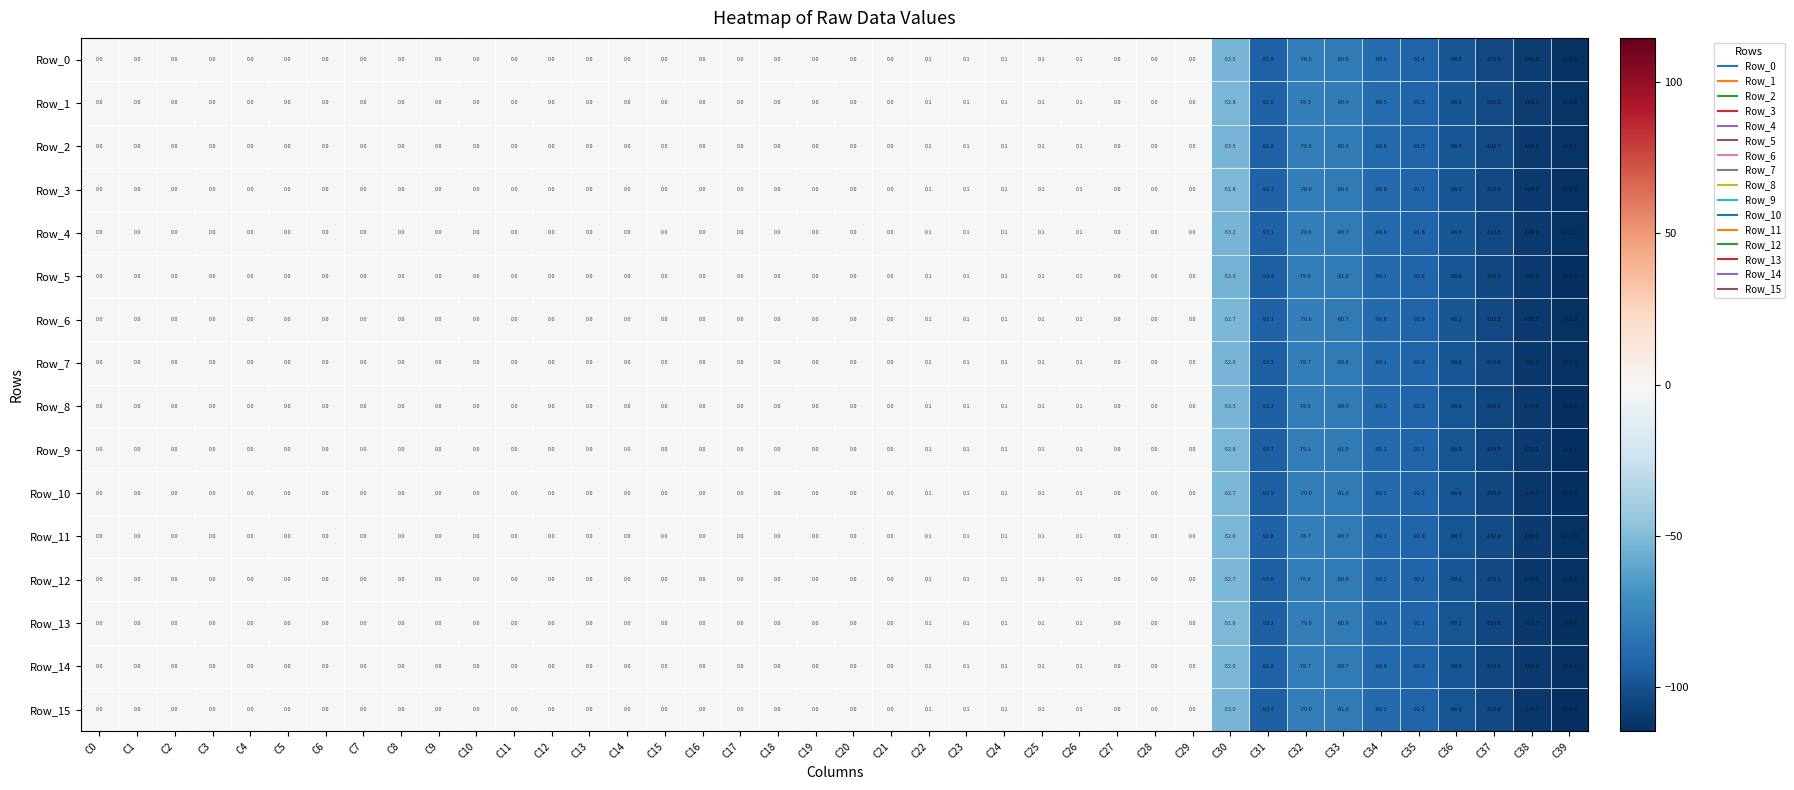

Which category has the lowest value across all series?

C39